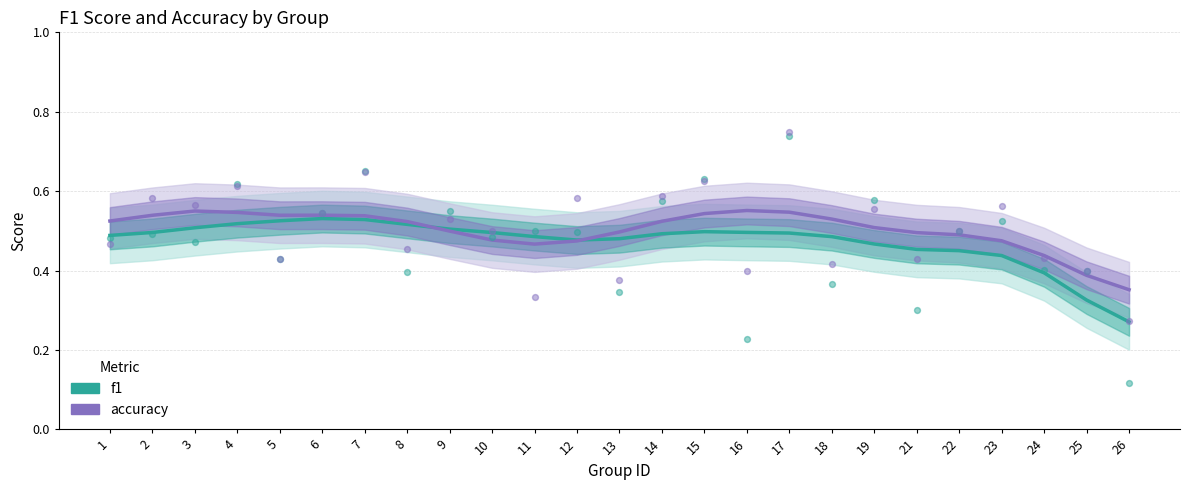

Which series contains the highest Y value?

accuracy